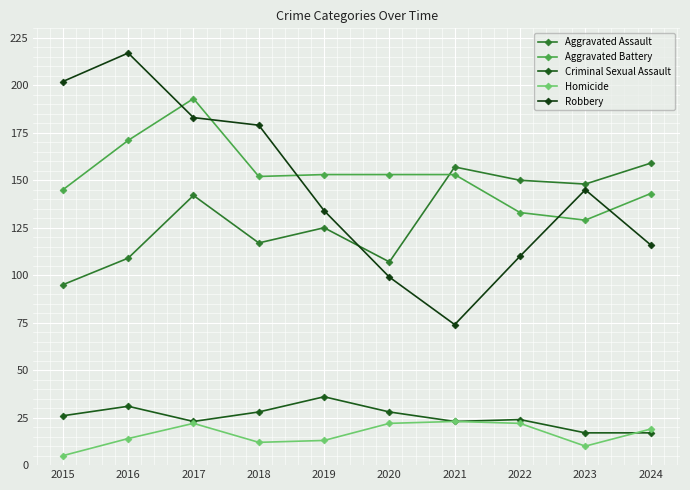

True or false: Criminal Sexual Assault and Robbery intersect in this chart.

False